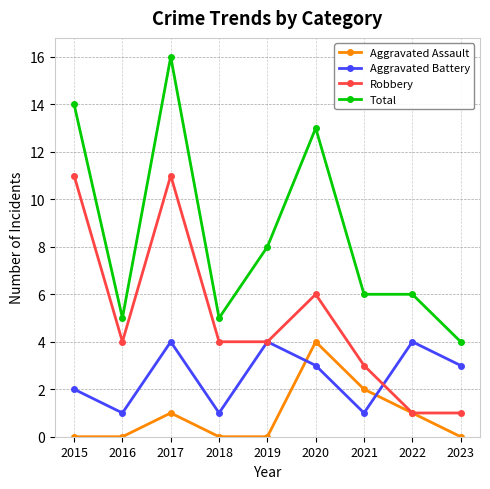

Which label corresponds to the largest value in the chart?

2017